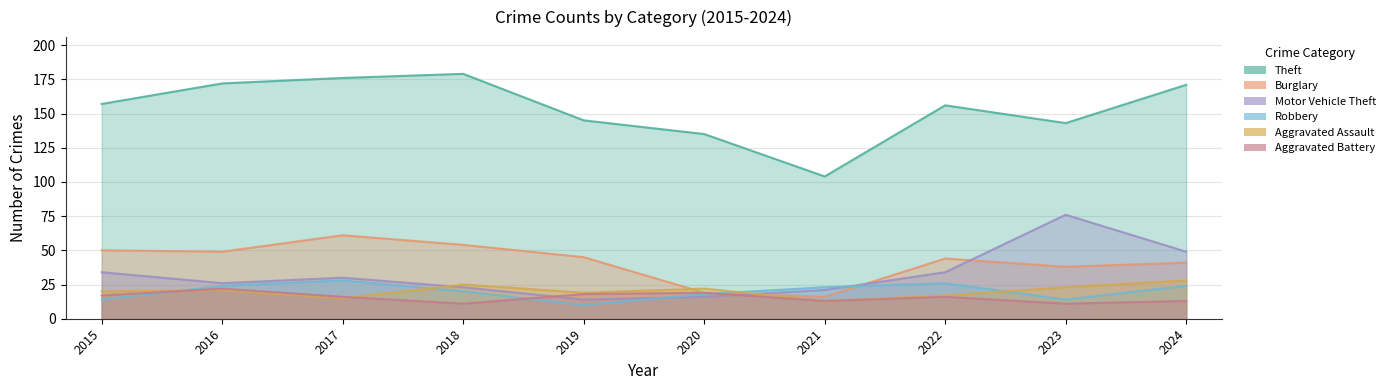

What is the difference between the maximum and second lowest values in the Aggravated Battery series?

11